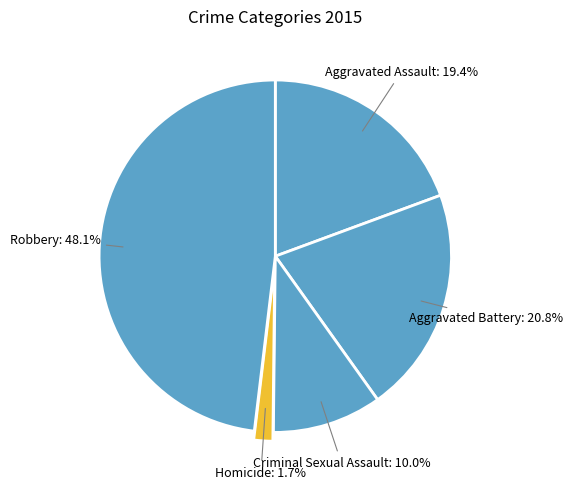

To the nearest percent, what is the difference between the largest and smallest slice percentages?

46%